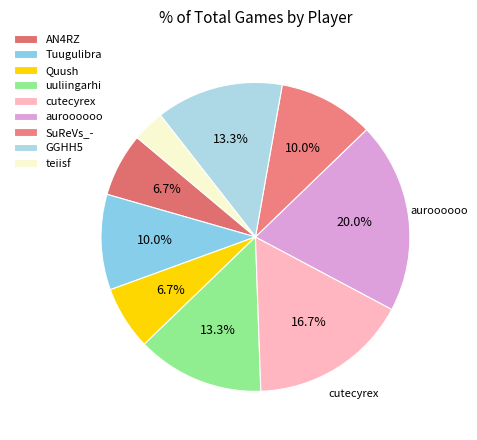

Which category has the smallest portion of the pie?

teiisf